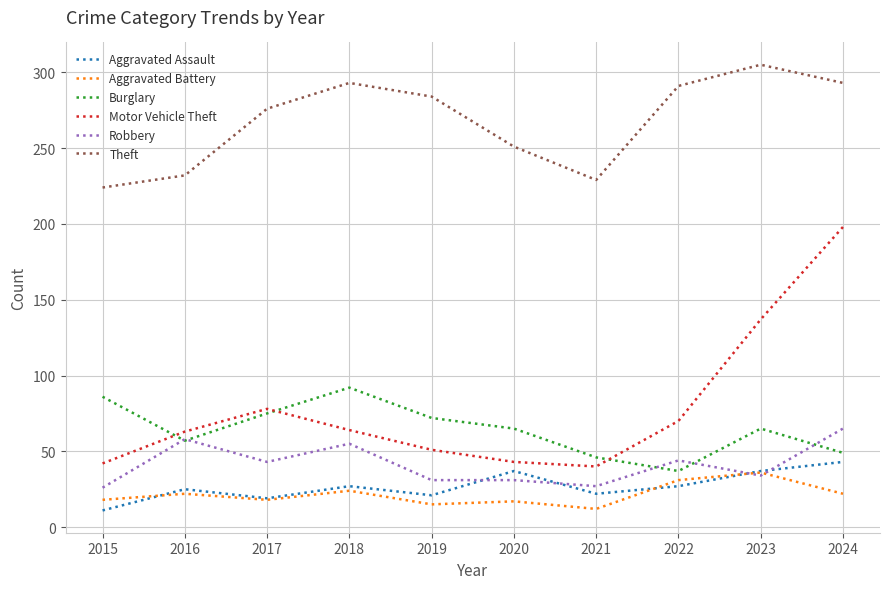

True or false: Theft and Aggravated Battery intersect in this chart.

False